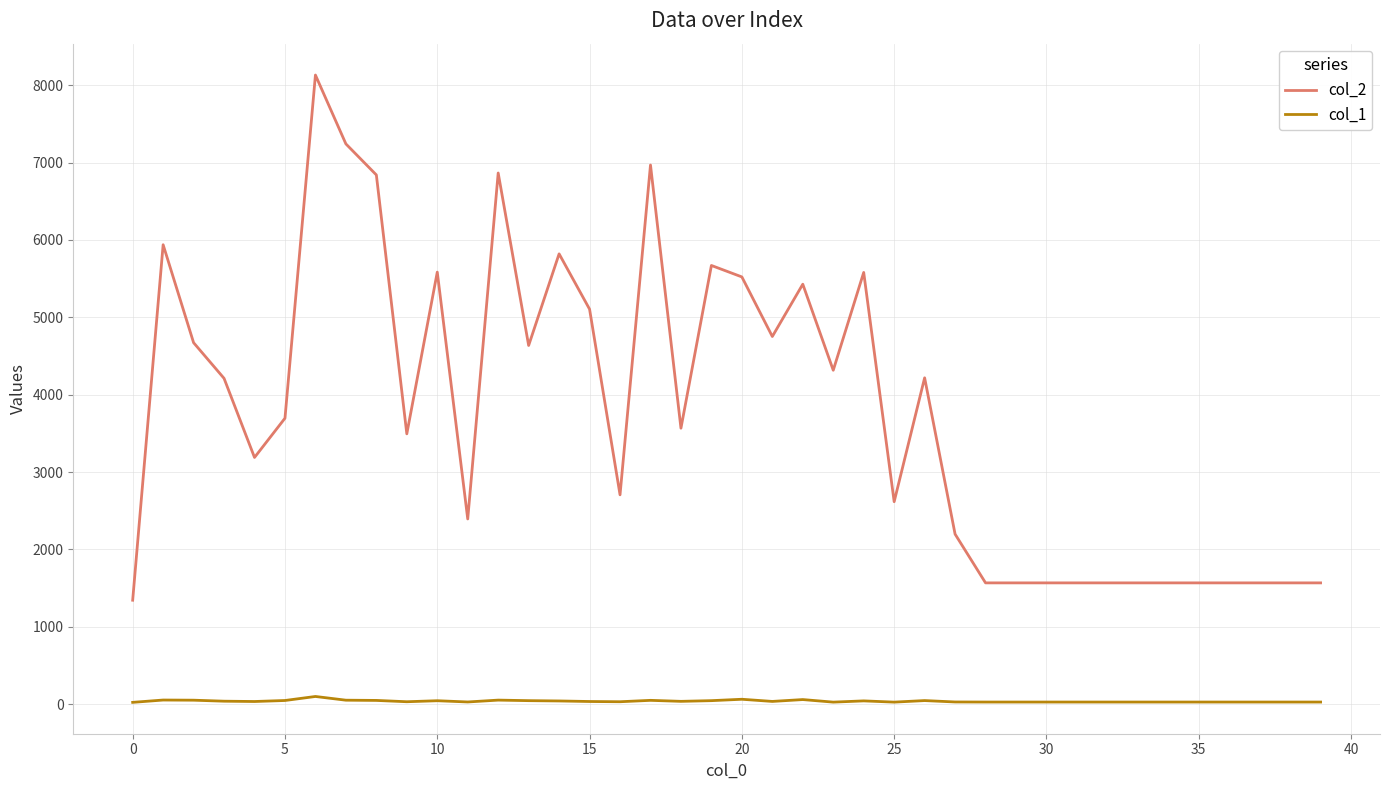

Rank the series by their maximum value, from lowest to highest.

col_1, col_2